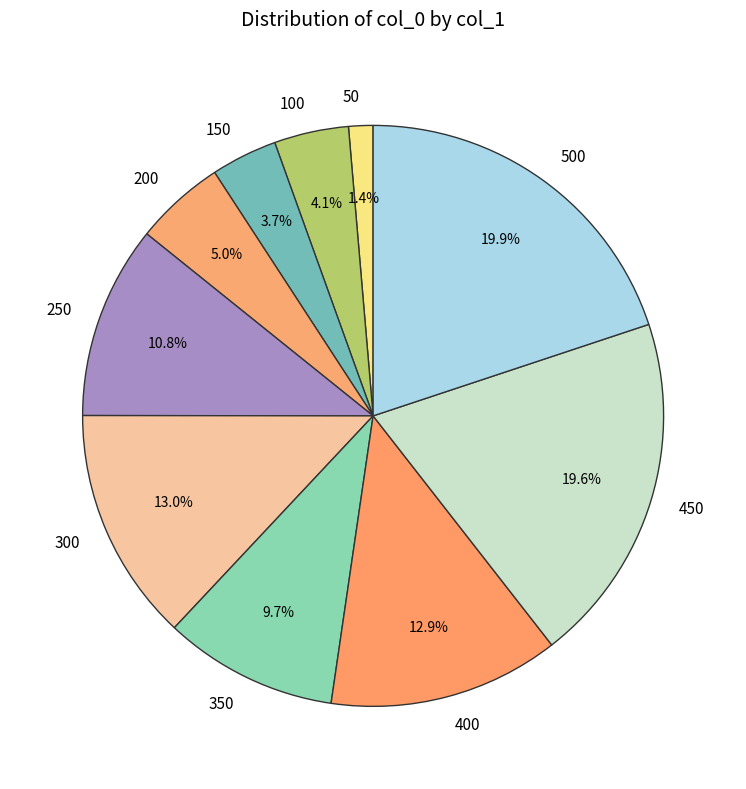

How many segments does this pie chart have?

10